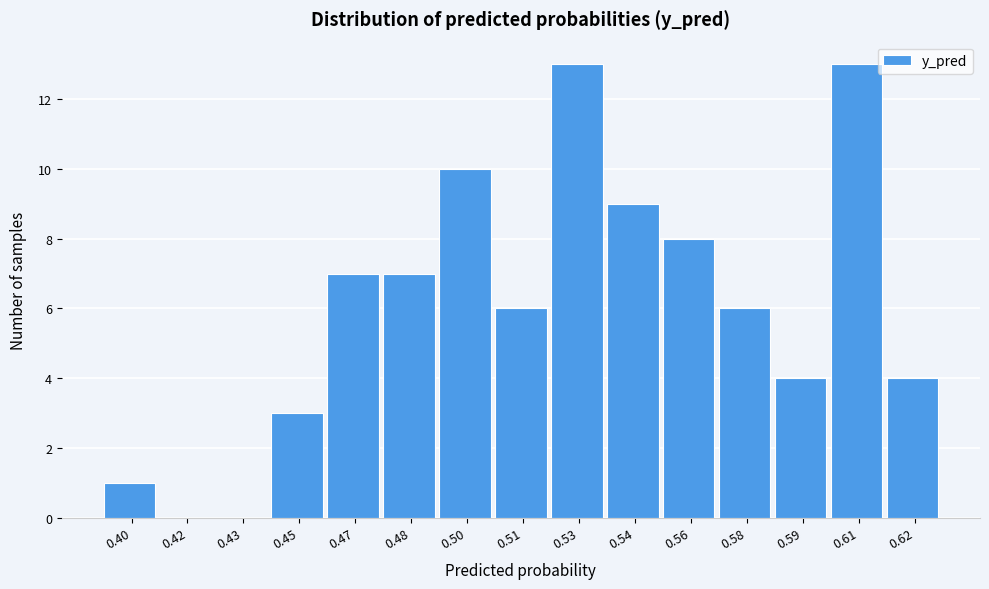

Reading right to left, list all the values displayed in this chart.

0.62=4	0.61=13	0.59=4	0.58=6	0.56=8	0.54=9	0.53=13	0.51=6	0.50=10	0.48=7	0.47=7	0.45=3	0.43=0	0.42=0	0.40=1